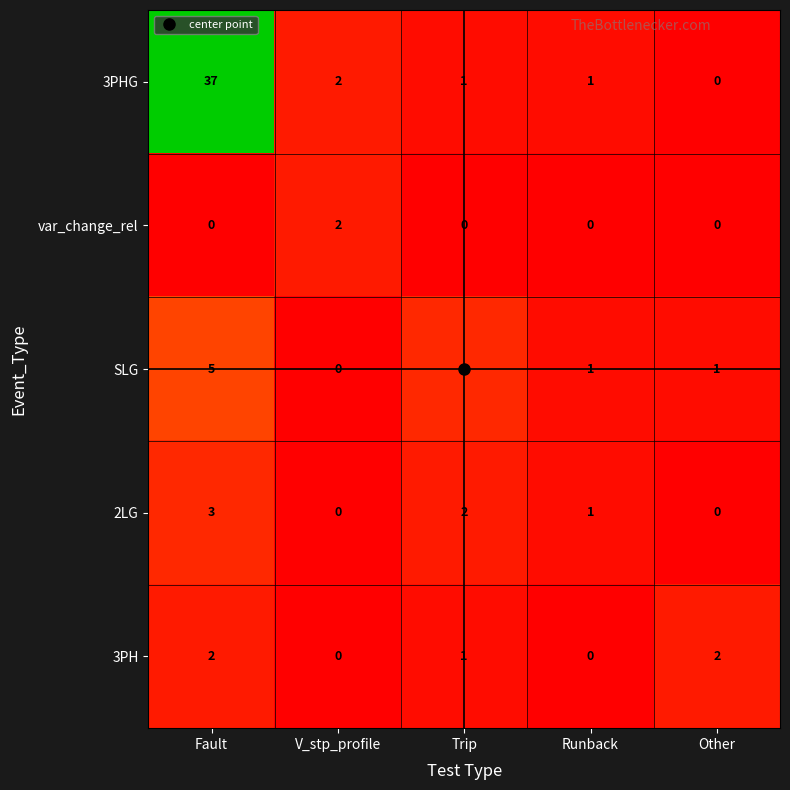

What is the difference between the maximum and minimum values in the SLG series?

5